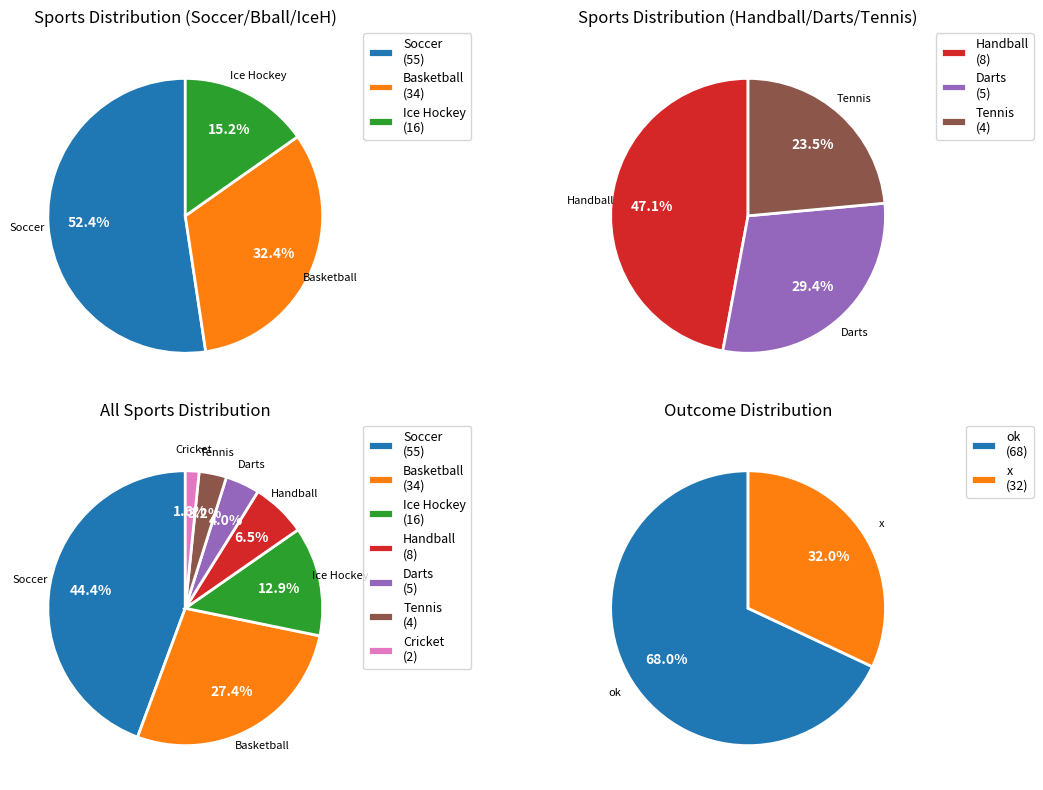

Rank the categories by value from highest to lowest.

Soccer, Basketball, Ice Hockey, Handball, Darts, Tennis, Cricket